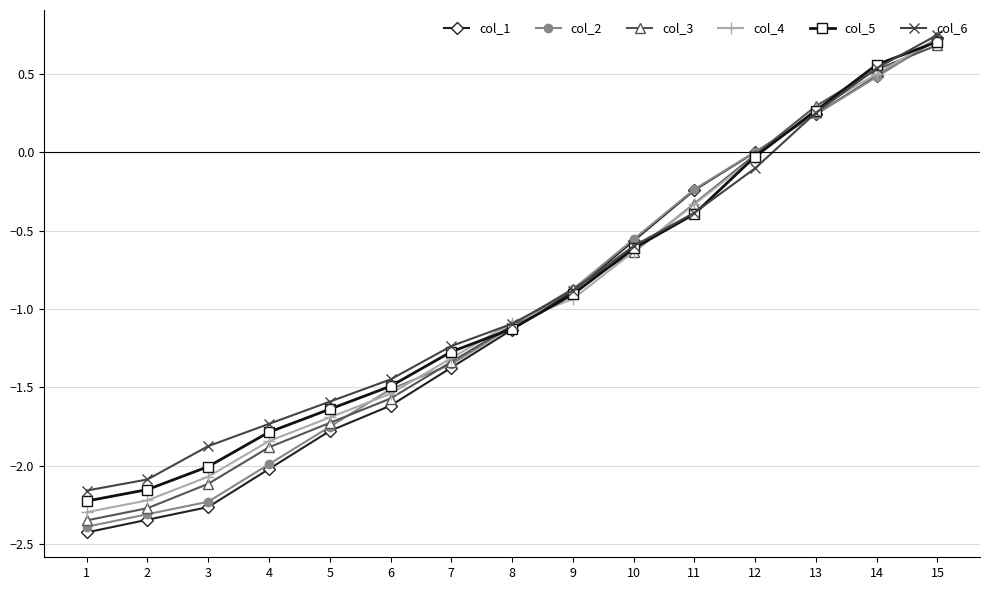

List the labels in order of col_4 value, smallest first.

1, 2, 3, 4, 5, 6, 7, 8, 9, 10, 11, 12, 13, 14, 15